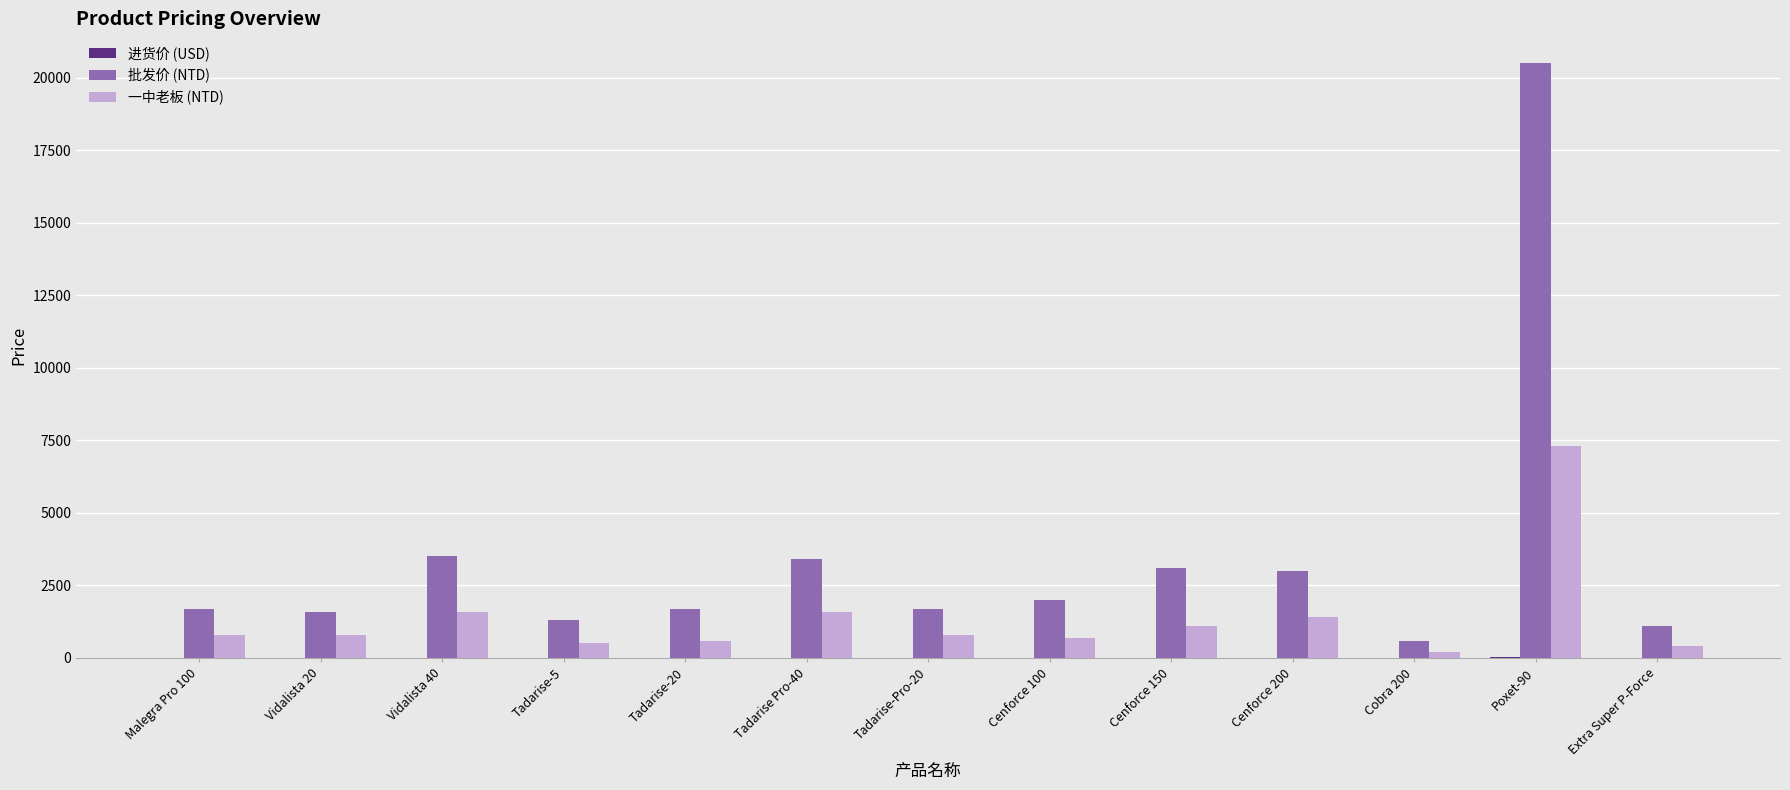

How many categories are shown in the chart?

13